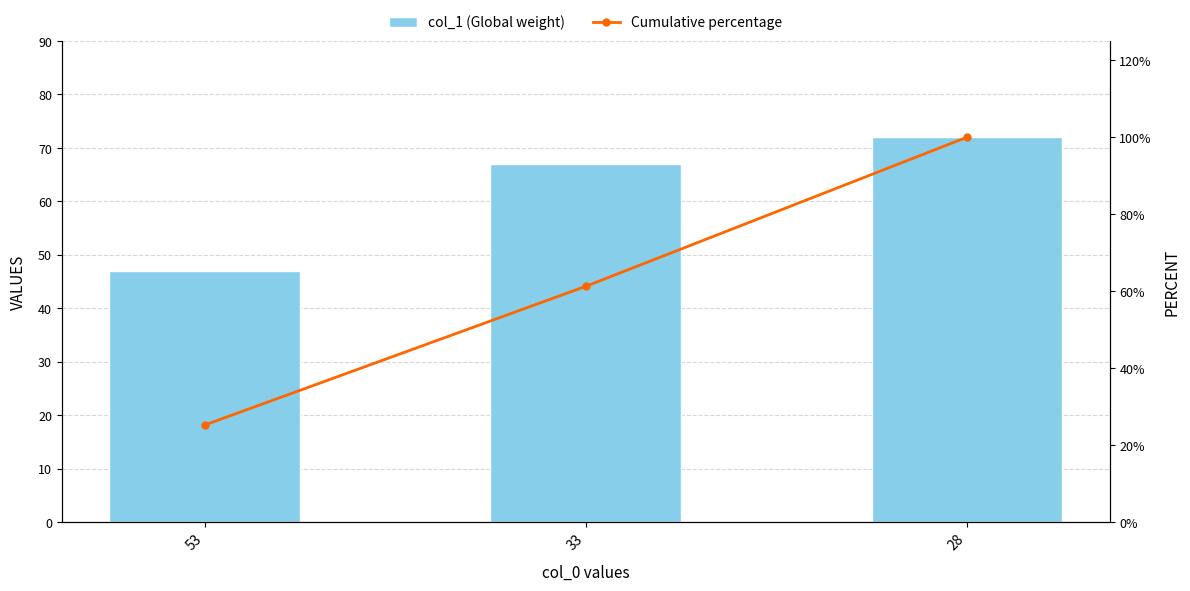

Reading left to right, transcribe all the data shown in this chart.

col_1 (Global weight): 47.0	67.0	72.0
Cumulative percentage: 25.3	61.3	100.0